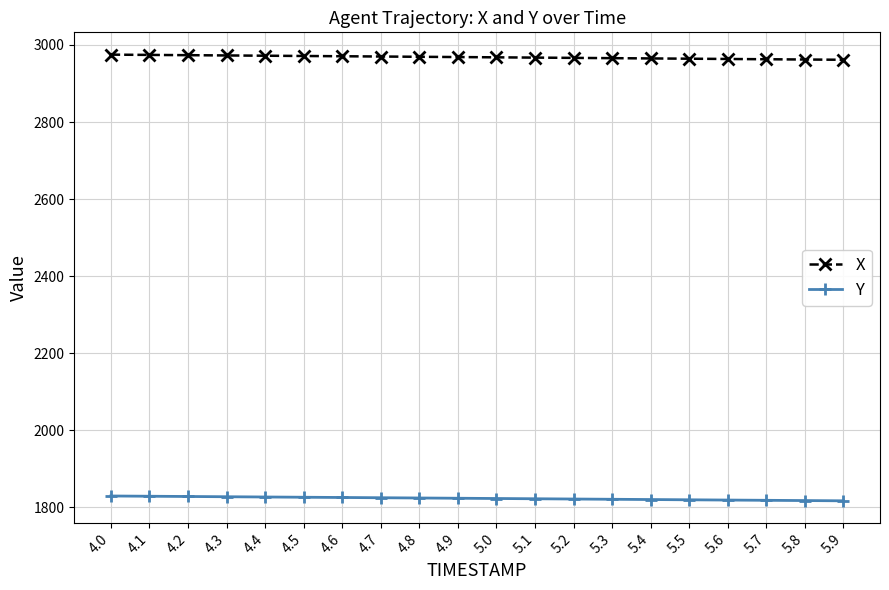

Is the value of Y at 4.7 greater than the value of X at 4.0?

No